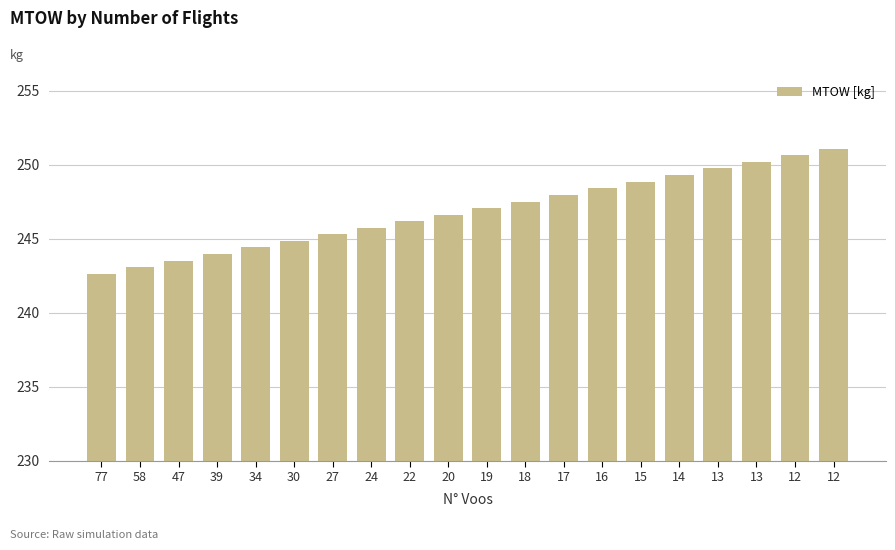

What is the value of the 16th bar from the left?

249.3